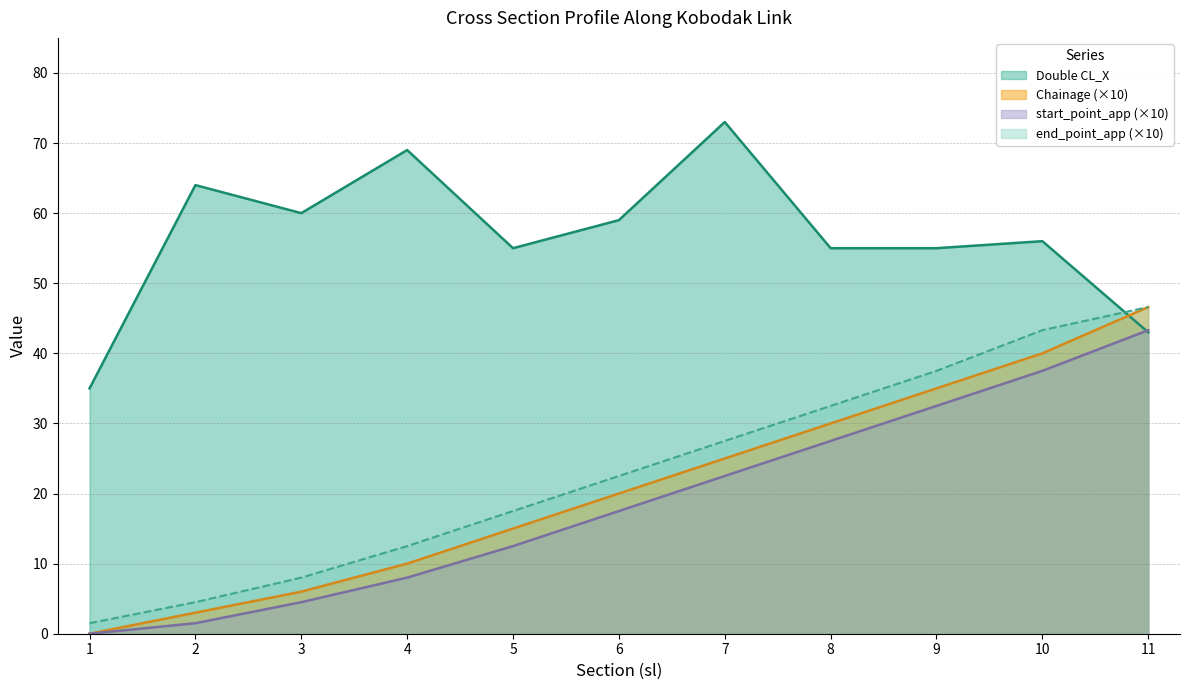

Reading left to right, extract all data points from this chart.

Double CL_X: 35.0	64.0	60.0	69.0	55.0	59.0	73.0	55.0	55.0	56.0	43.0
Chainage: 0.0	3.0	6.0	10.0	15.0	20.0	25.0	30.0	35.0	40.0	46.6
start_point_app: 0.0	1.5	4.5	8.0	12.5	17.5	22.5	27.5	32.5	37.5	43.3
end_point_app: 1.5	4.5	8.0	12.5	17.5	22.5	27.5	32.5	37.5	43.3	46.6